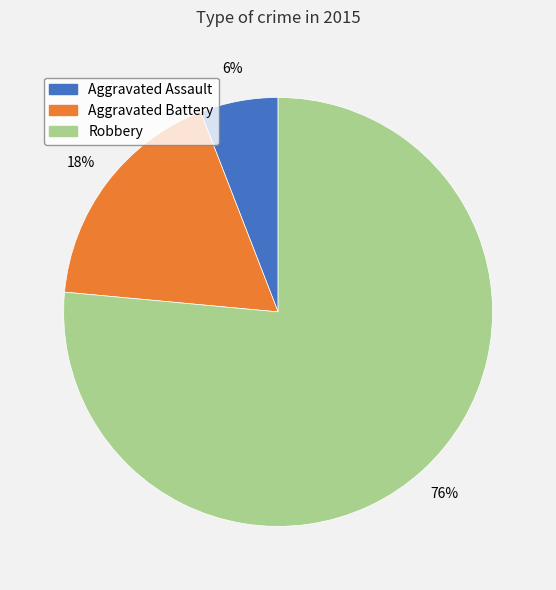

Which category accounts for the majority?

Robbery